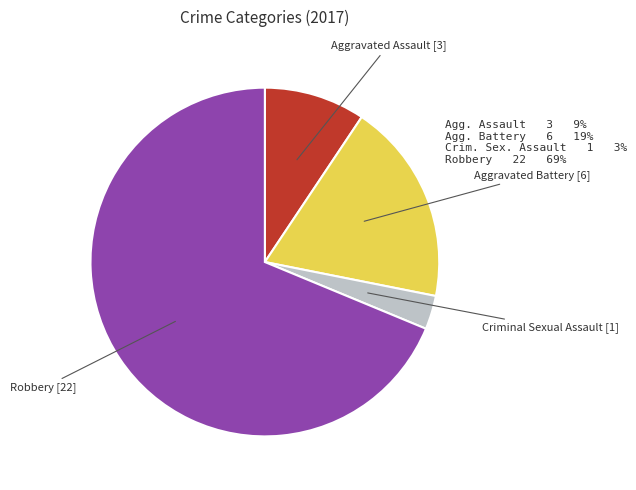

Is there any slice that represents more than half of the pie?

Yes